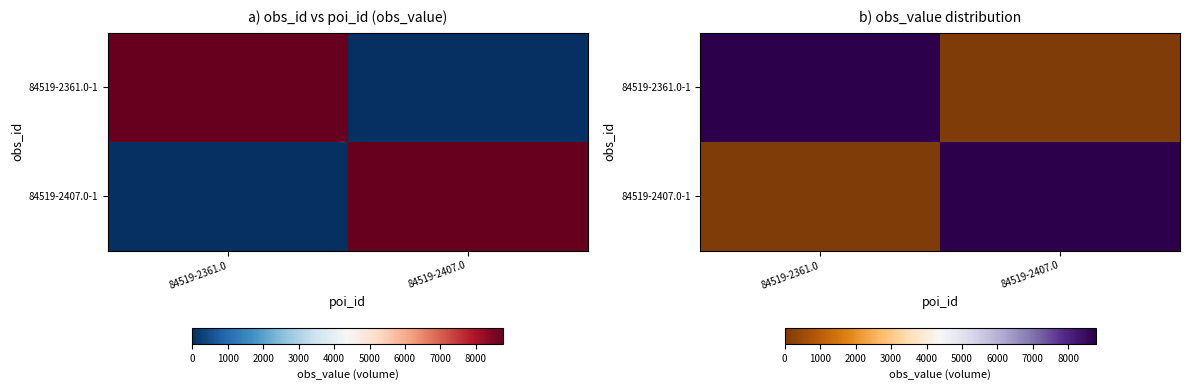

Which series has the largest total across all categories?

84519-2361.0-1